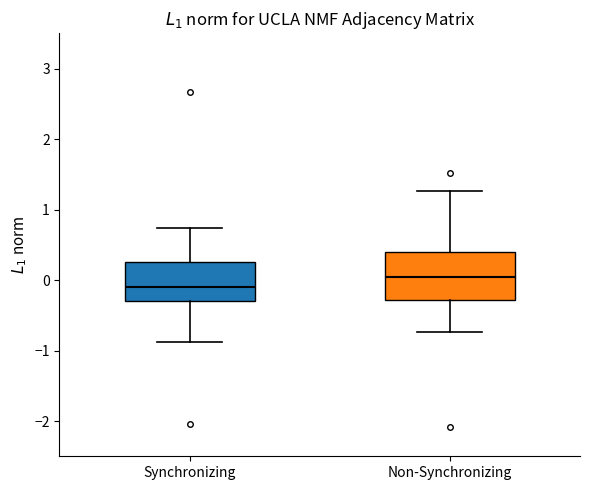

Which box has the highest median line?

Non-Synchronizing